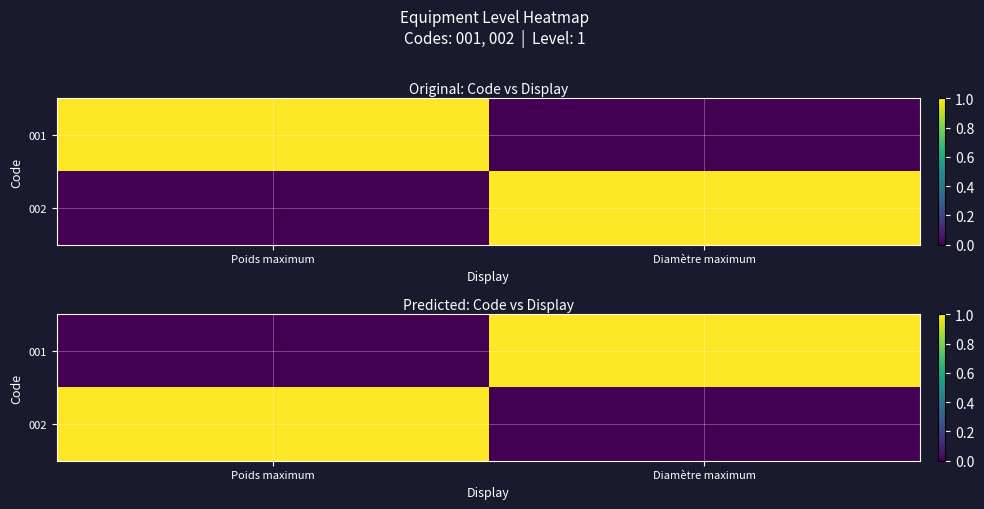

What is the difference between the maximum and minimum values in the 001 series?

1